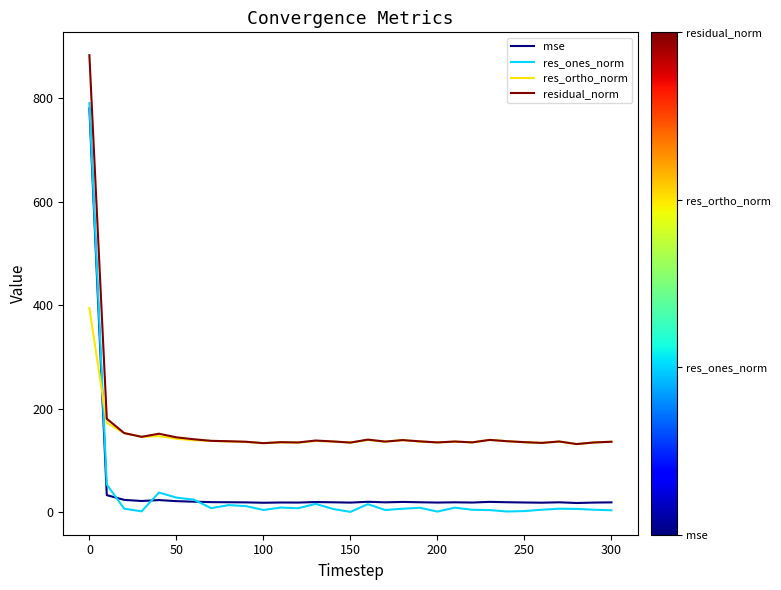

True or false: residual_norm and res_ones_norm cross at least once.

False